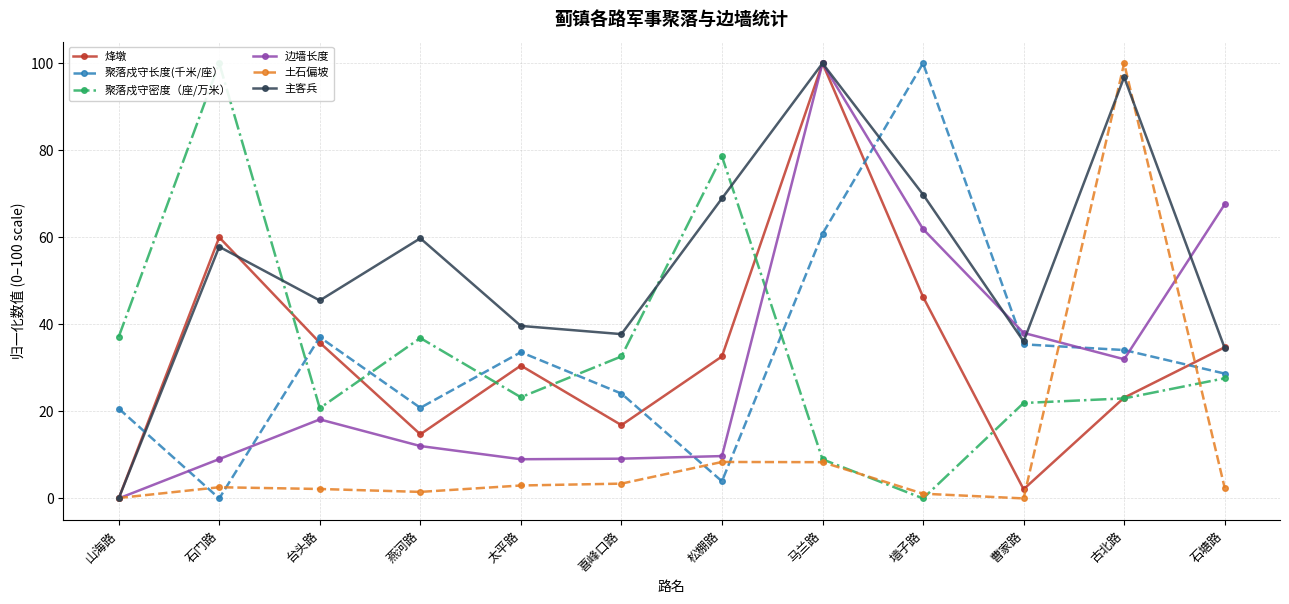

At how many categories does at least one series exceed 5?

12